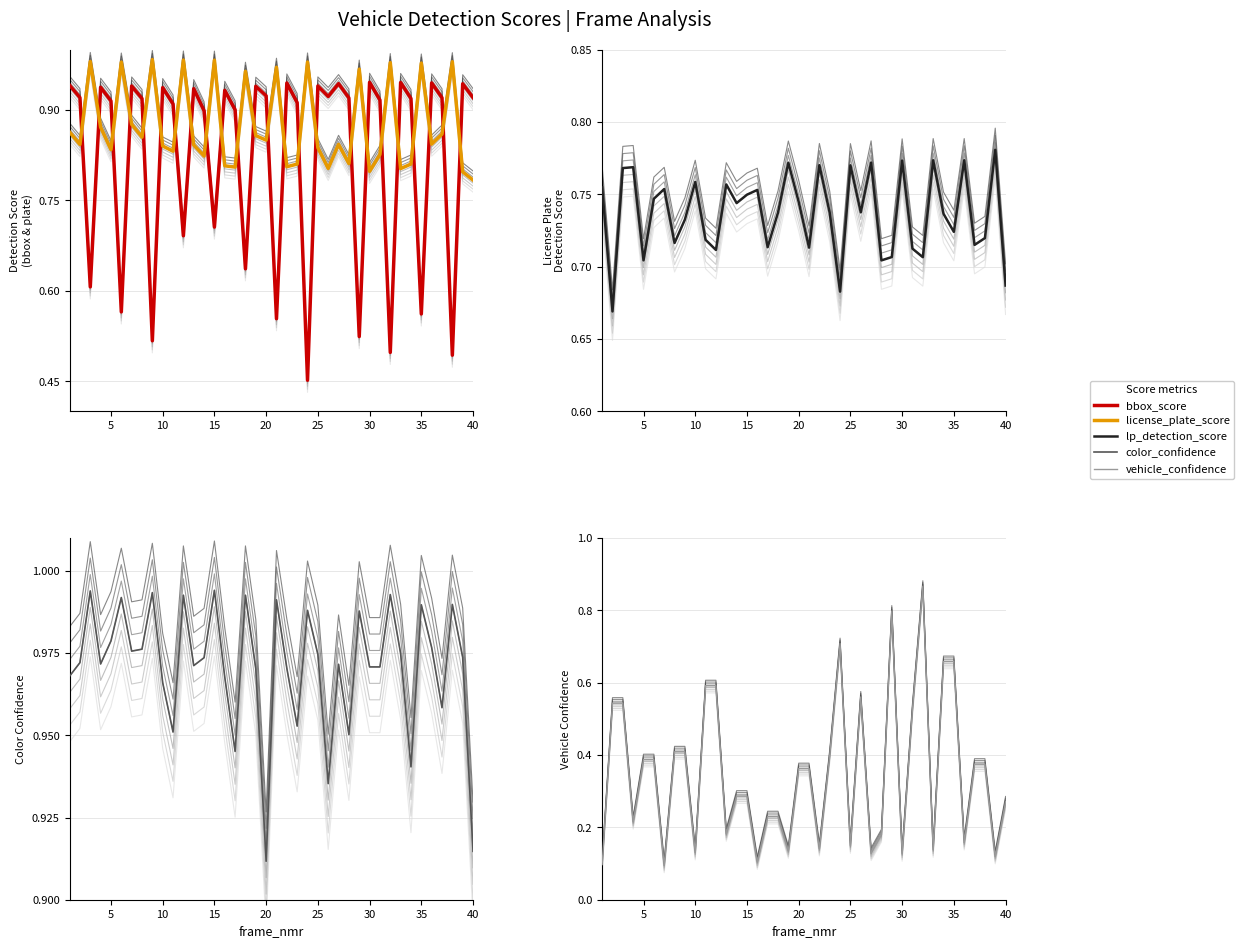

How many interior local valleys does the vehicle_confidence series have?

13